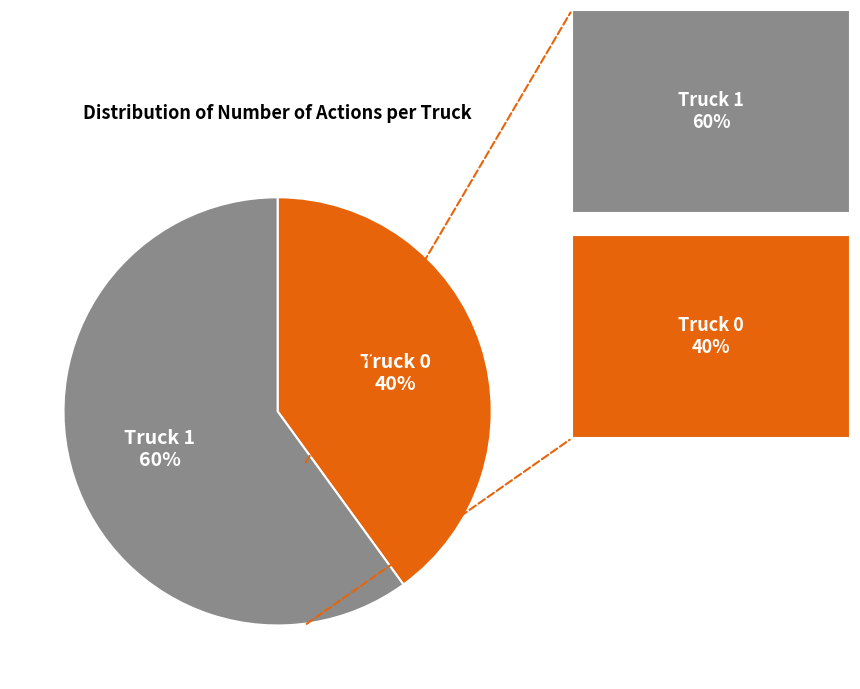

Is there a majority slice in this chart?

Yes